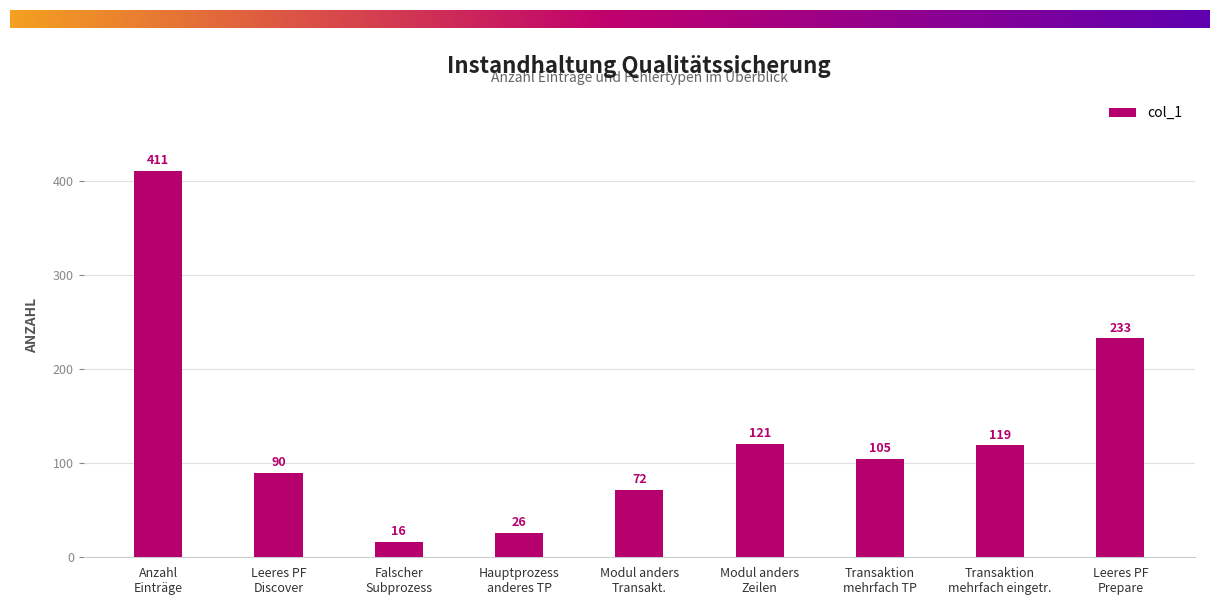

What is the sum of all values?

1193